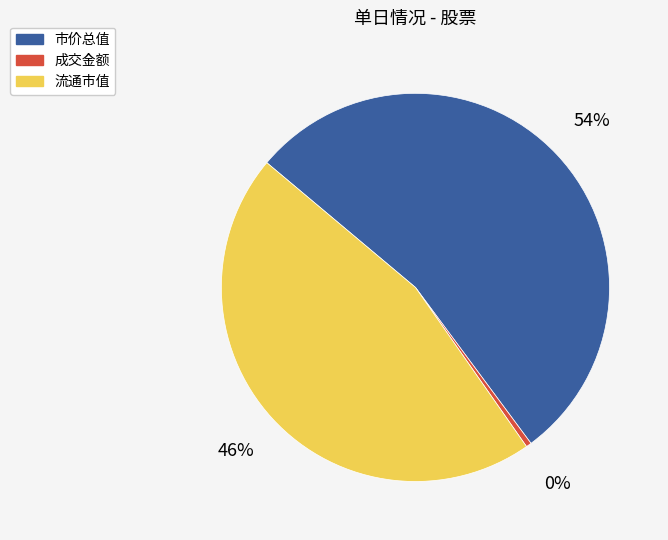

The 市价总值 slice represents 48% of the pie. True or false?

False